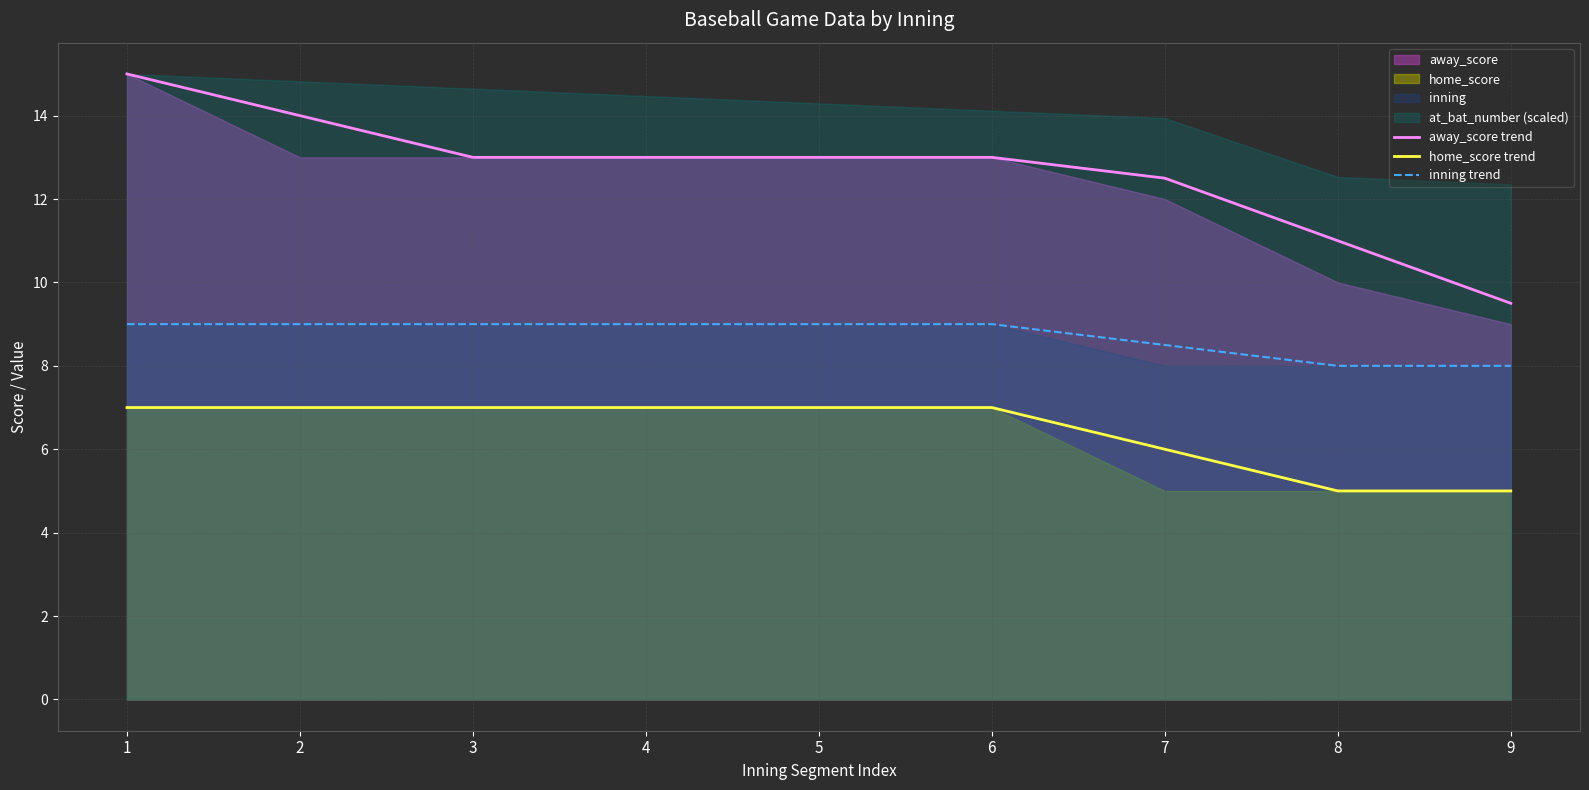

What is the sum of all inning trend values?

78.5